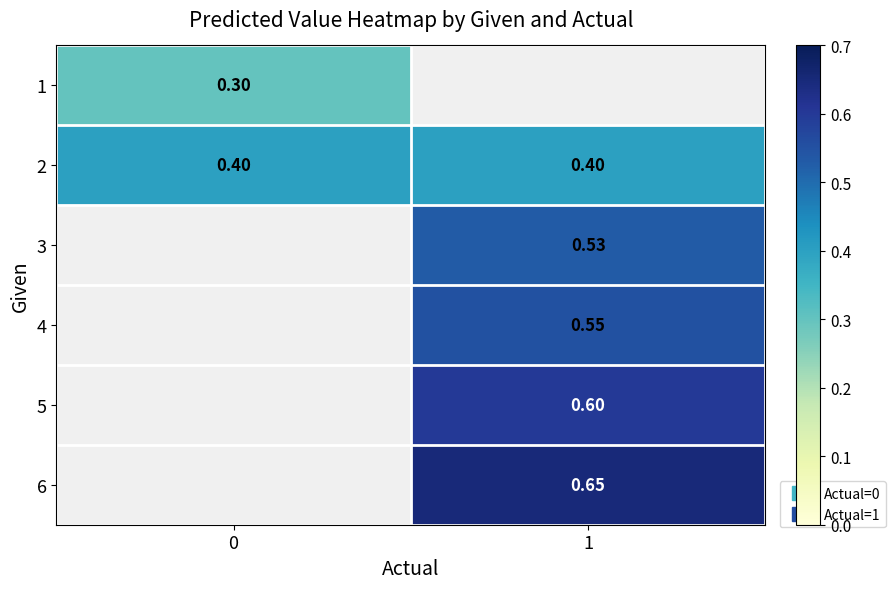

The value of 2 at 1 is 0.4. True or false?

True